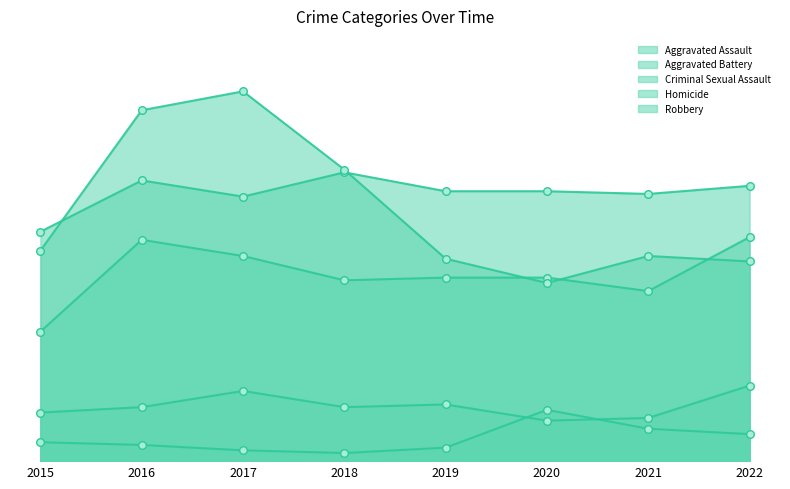

What are all the series names shown in the legend?

Aggravated Assault, Aggravated Battery, Criminal Sexual Assault, Homicide, Robbery